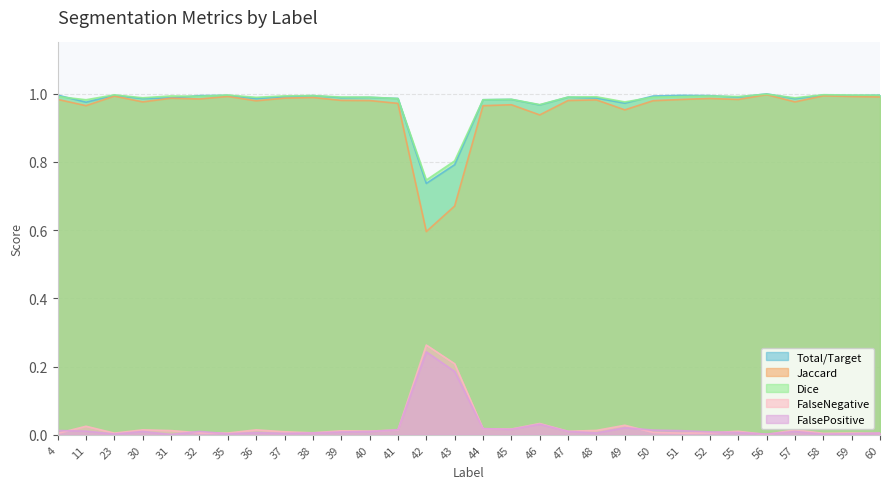

At which category does the chart reach its minimum across all series?

56